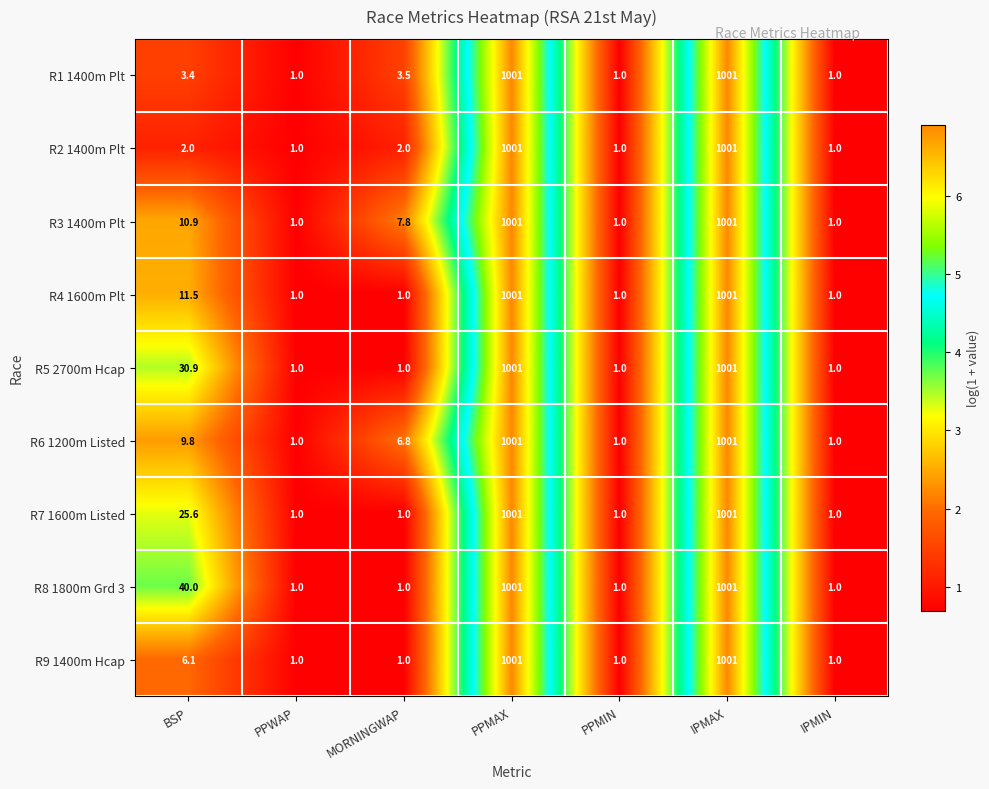

Which series has the largest total across all categories?

R8 1800m Grd 3